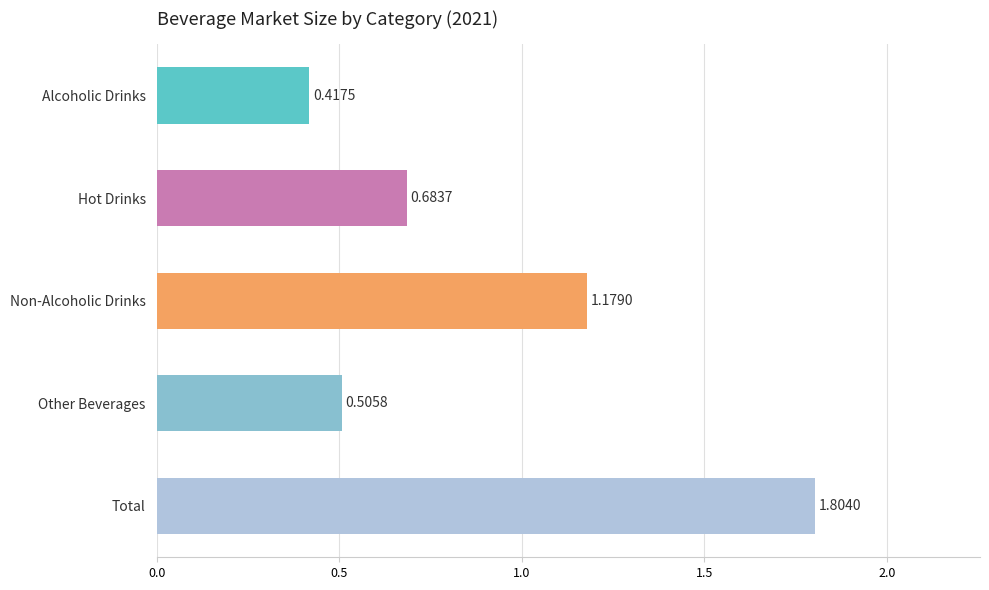

At which category does the chart reach its peak across all series?

Total